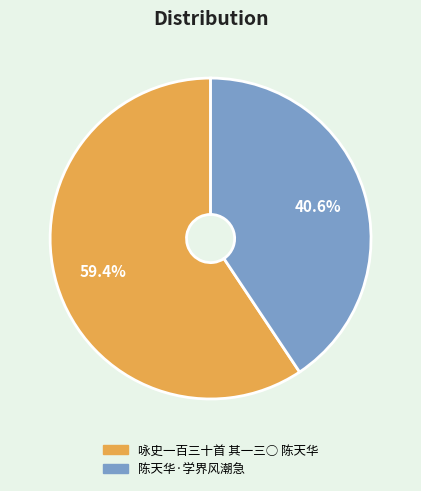

Is there a majority slice in this chart?

Yes